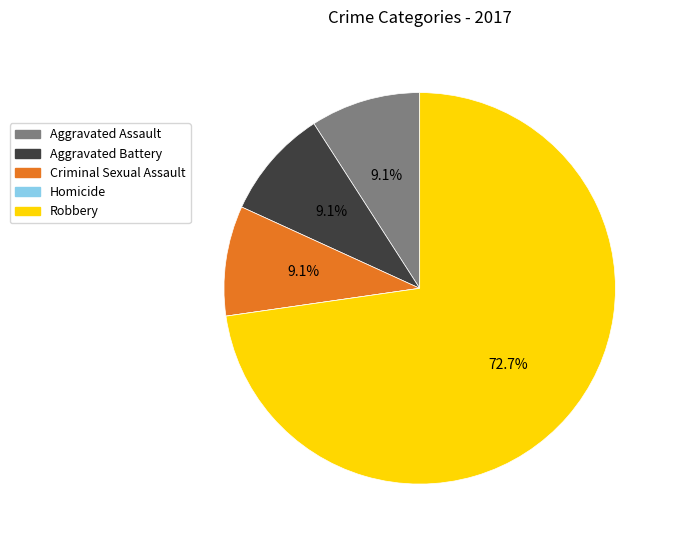

The Criminal Sexual Assault slice represents 1% of the pie. True or false?

False